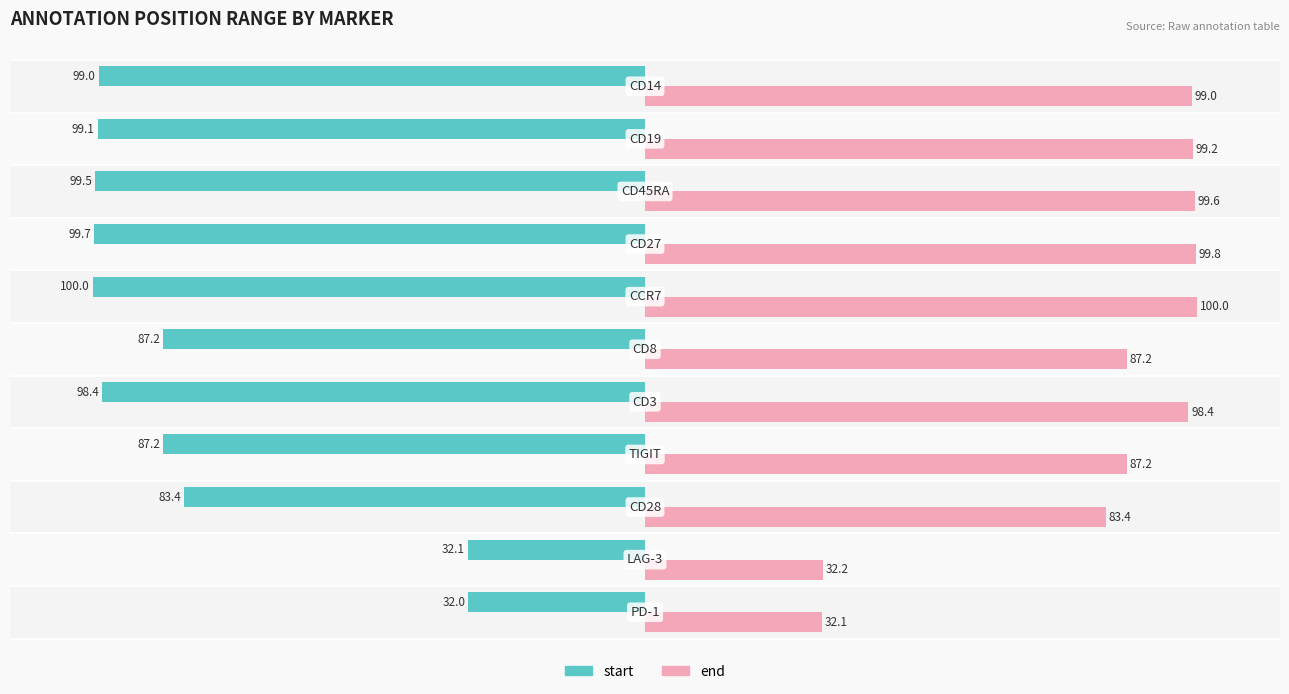

List the series in order of their peak value, highest first.

end, start